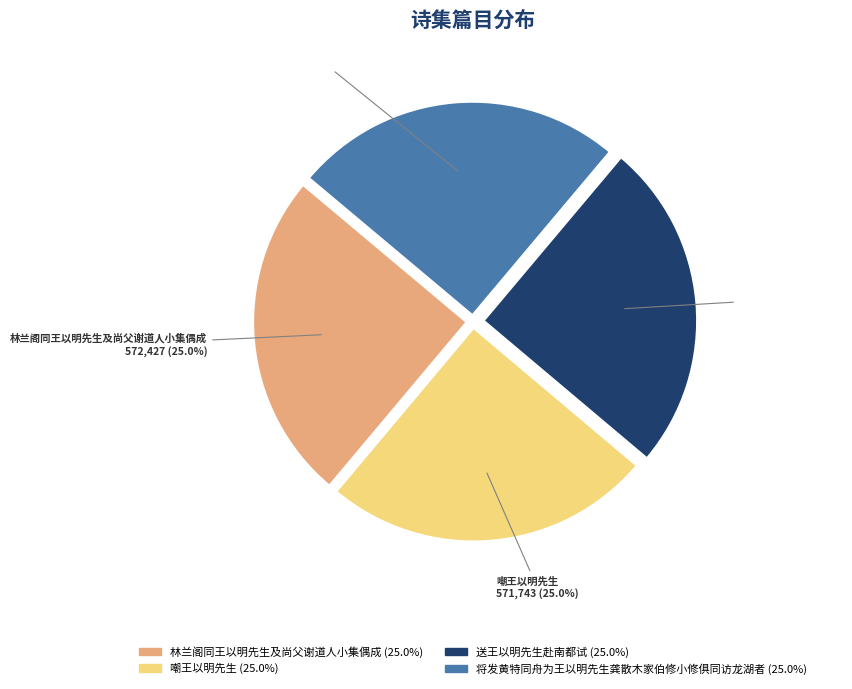

Is there a majority slice in this chart?

No